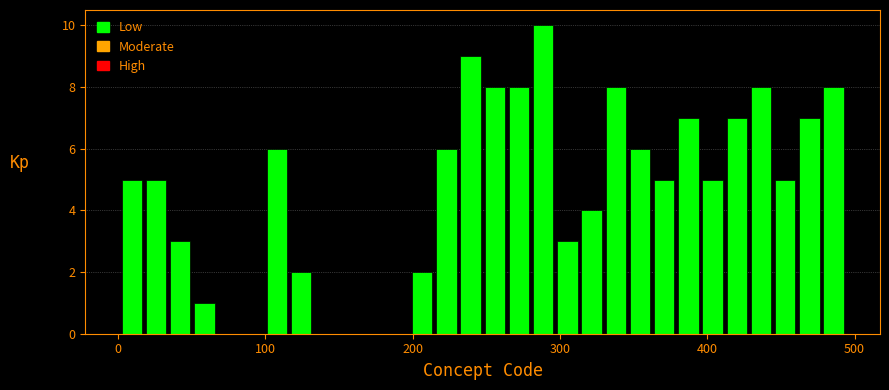

Around what value on the x-axis is the tallest bar? Give the approximate position of its centre, as read against the axis.

290